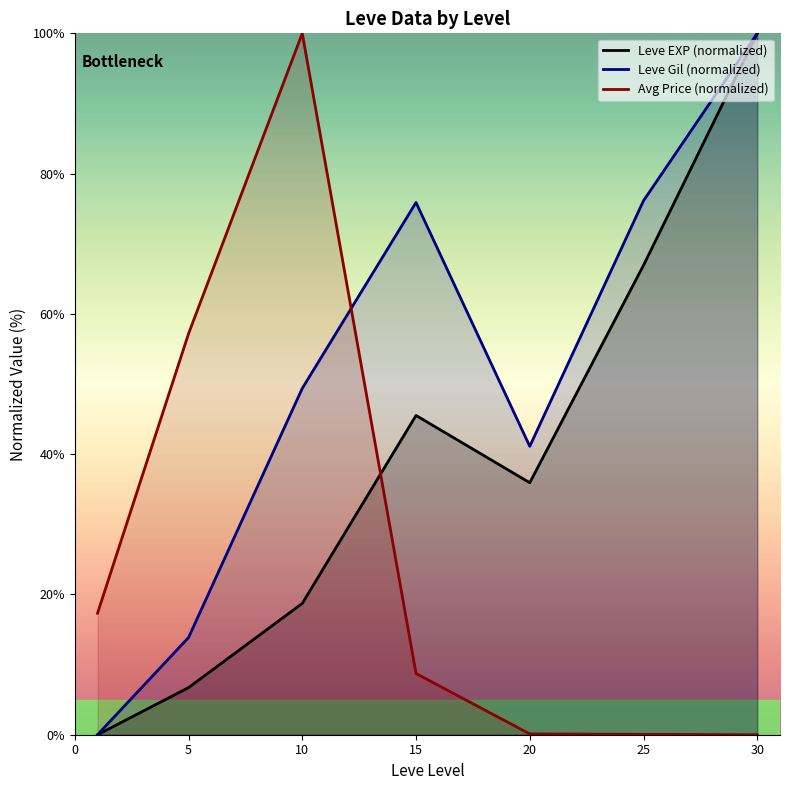

How many values in Avg Price (normalized) are above zero?

6